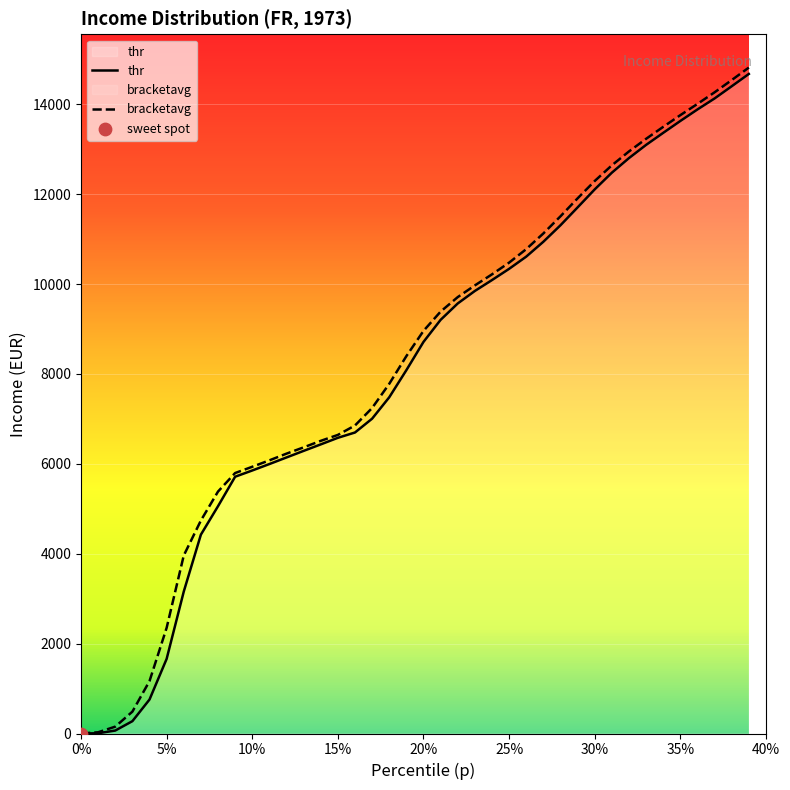

Which series reaches the maximum Y coordinate?

bracketavg